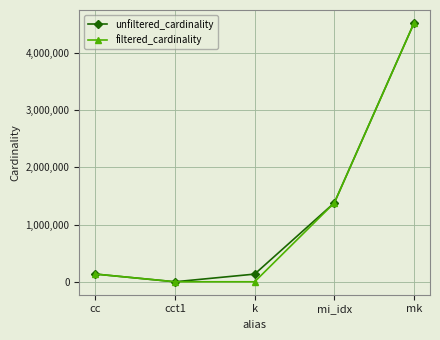

What is the label of the 4th point from the left?

mi_idx